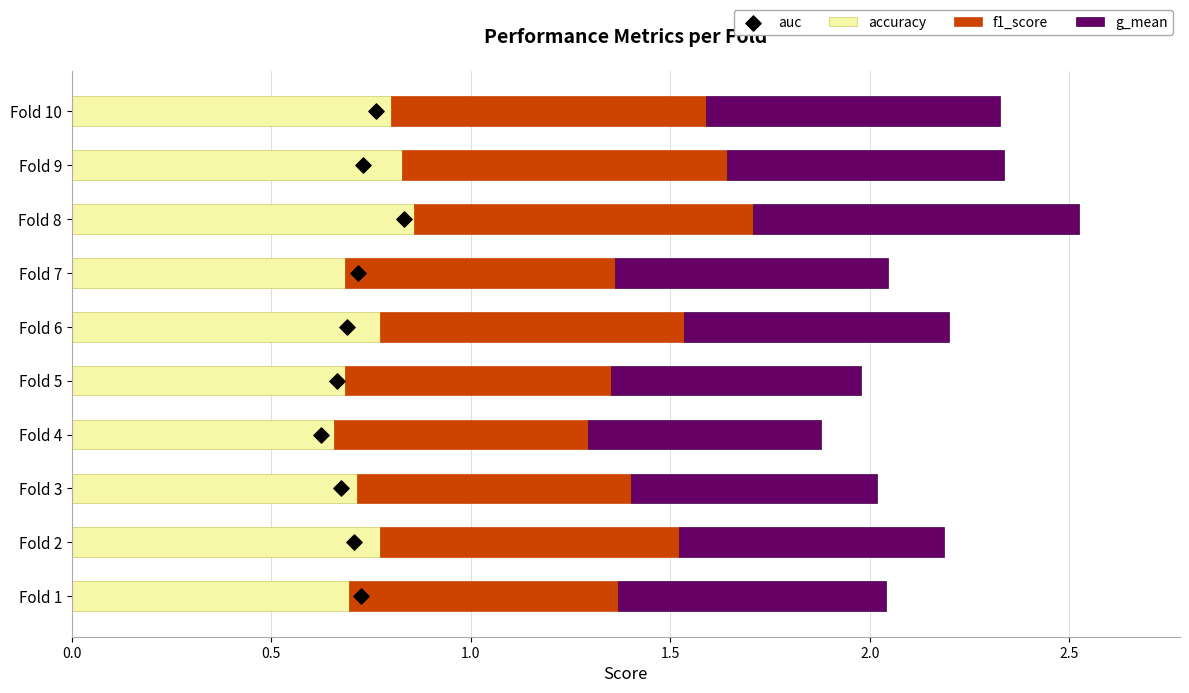

The accuracy series shows 0.2 at Fold 1. True or false?

False